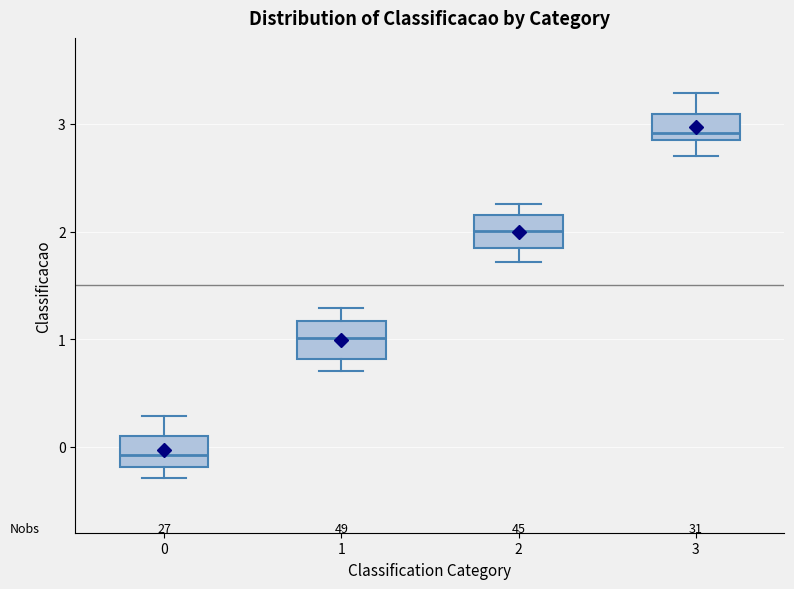

Where does the lower whisker of the box at x = 0 end on the y-axis? The values are not printed on the chart, so give them approximately, as read against the axis.

-0.3